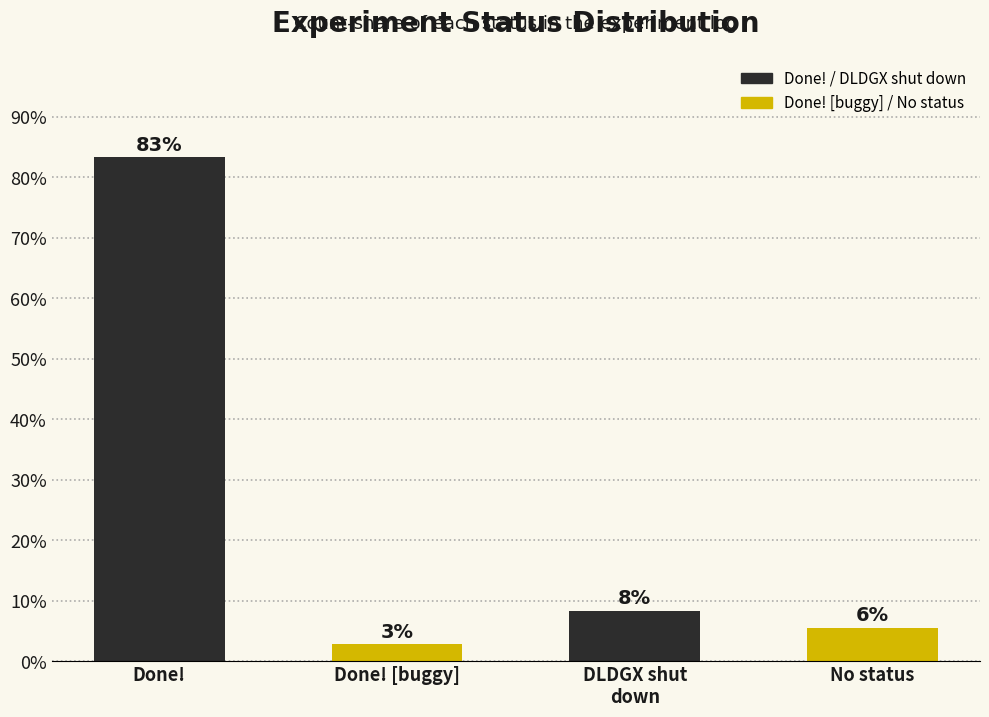

Reading left to right, what are all the values shown in this chart?

Done!=83.3	Done! [buggy]=2.8	DLDGX shut
down=8.3	No status=5.6